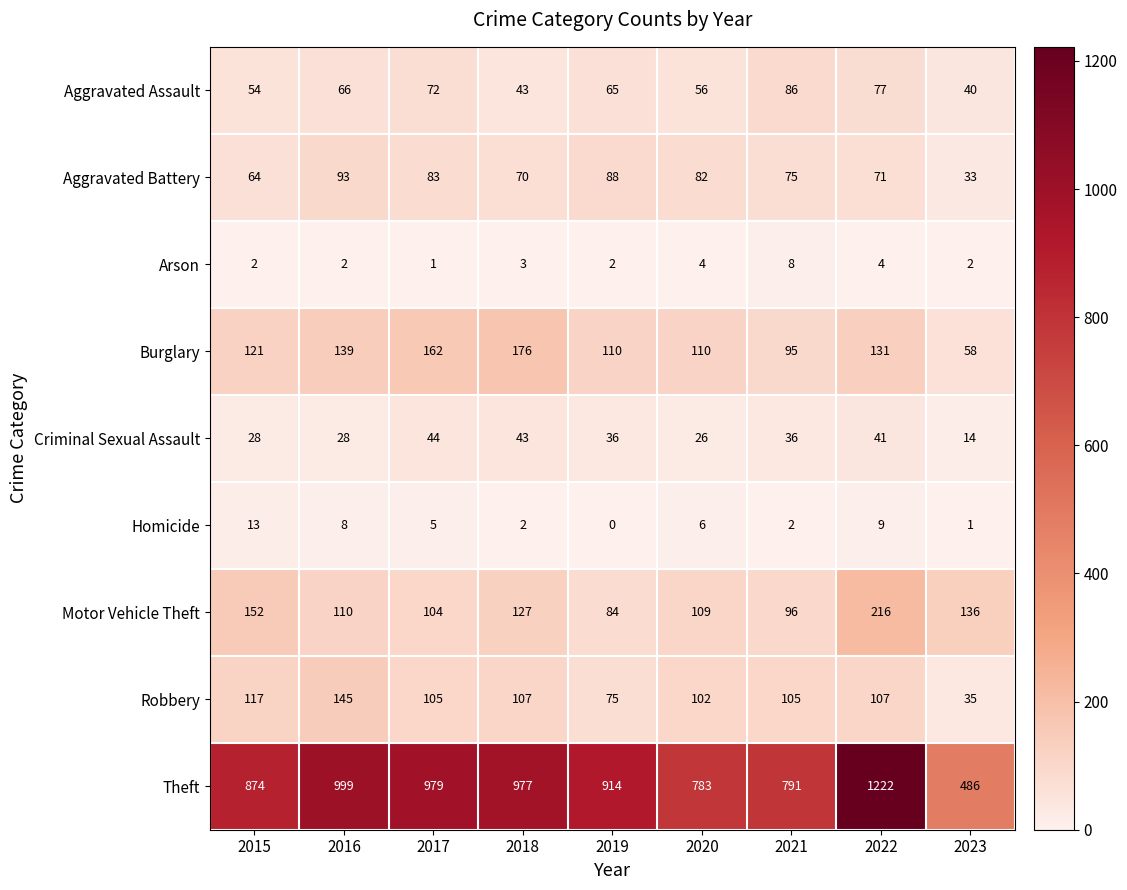

Which series has the largest total across all categories?

Theft